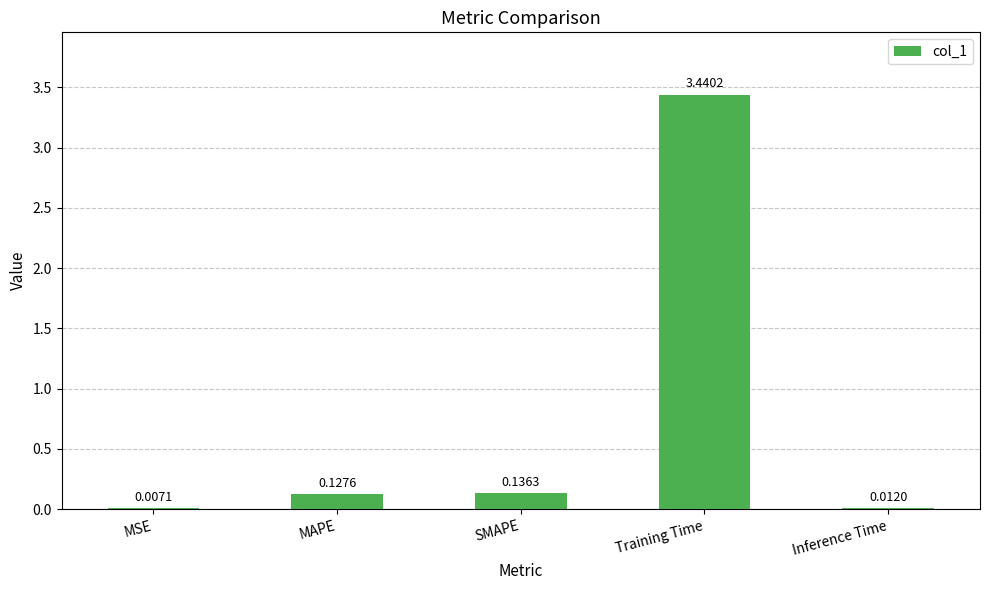

What is the change in value from Training Time to Inference Time?

-3.4